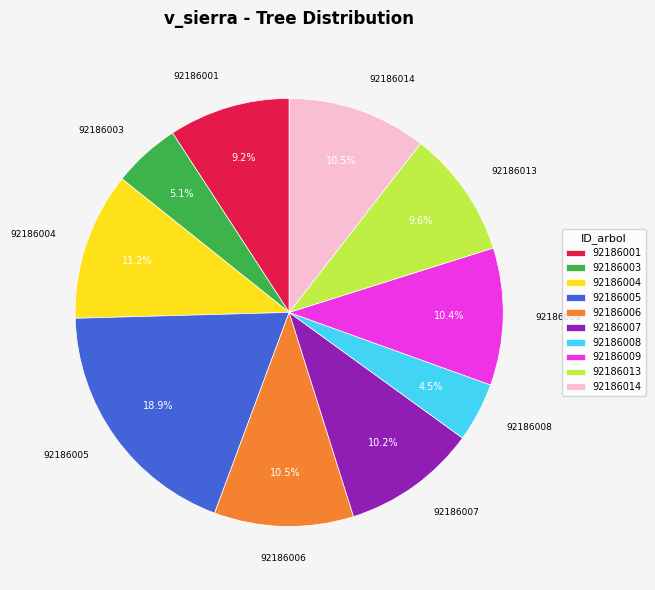

What is the smallest slice in the pie chart?

92186008